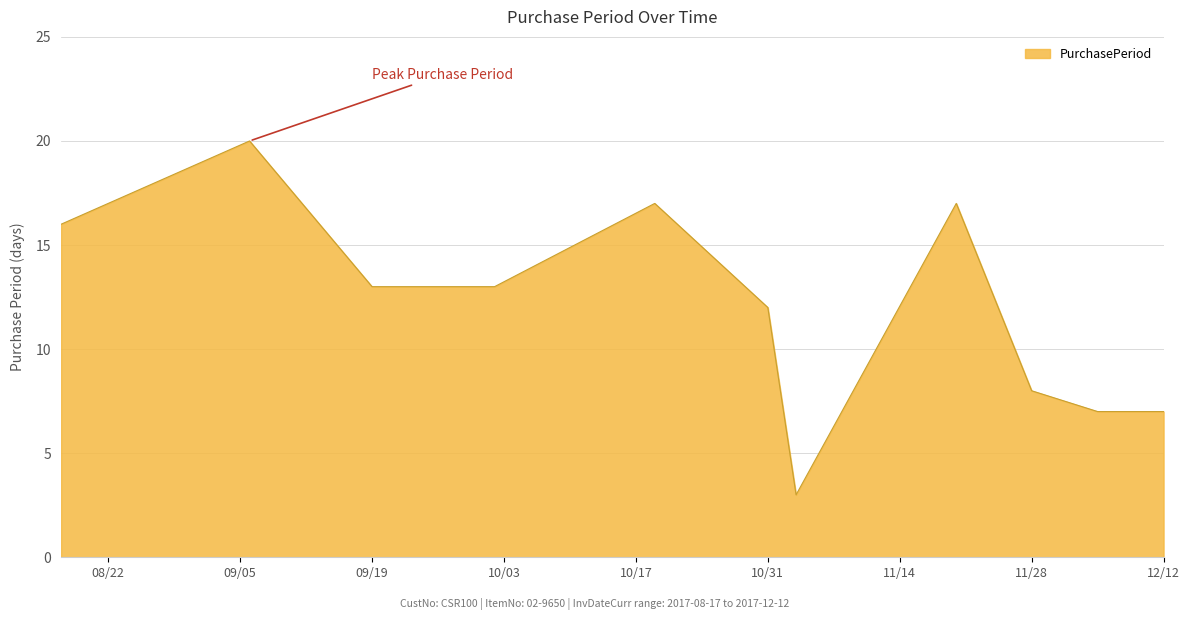

What is the maximum value shown in the chart?

20